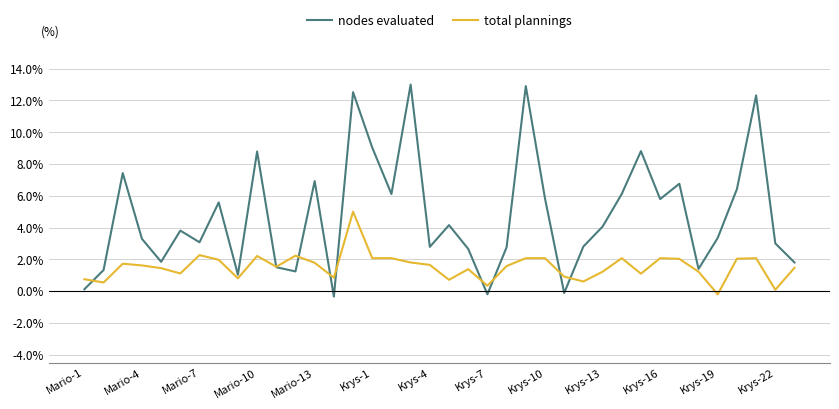

Rank the series by their average value, from lowest to highest.

total plannings, nodes evaluated